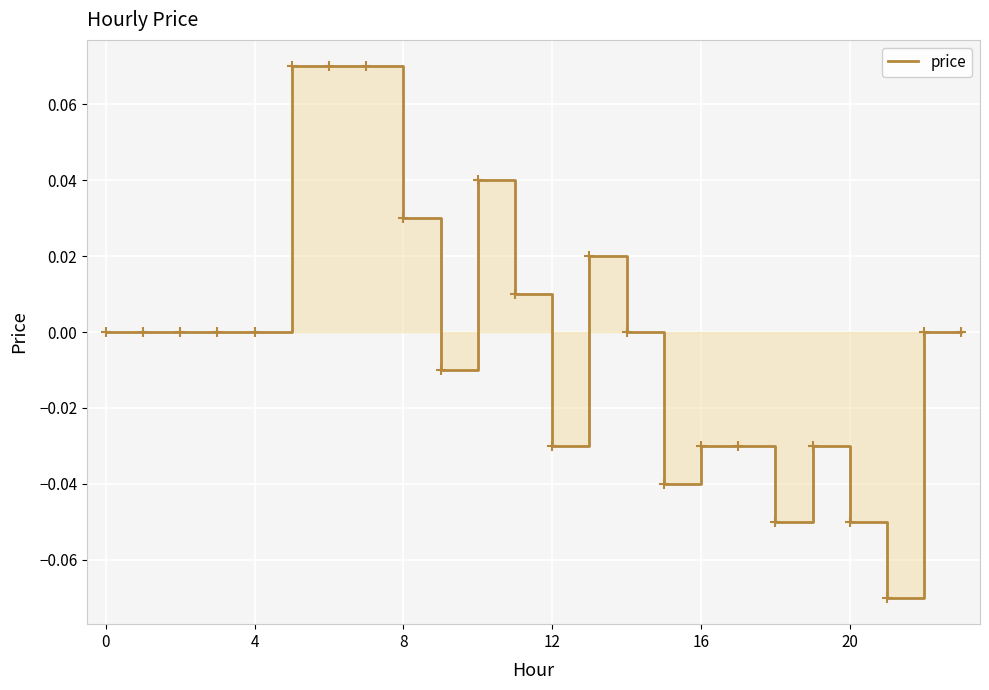

How many lines are shown in the chart?

1